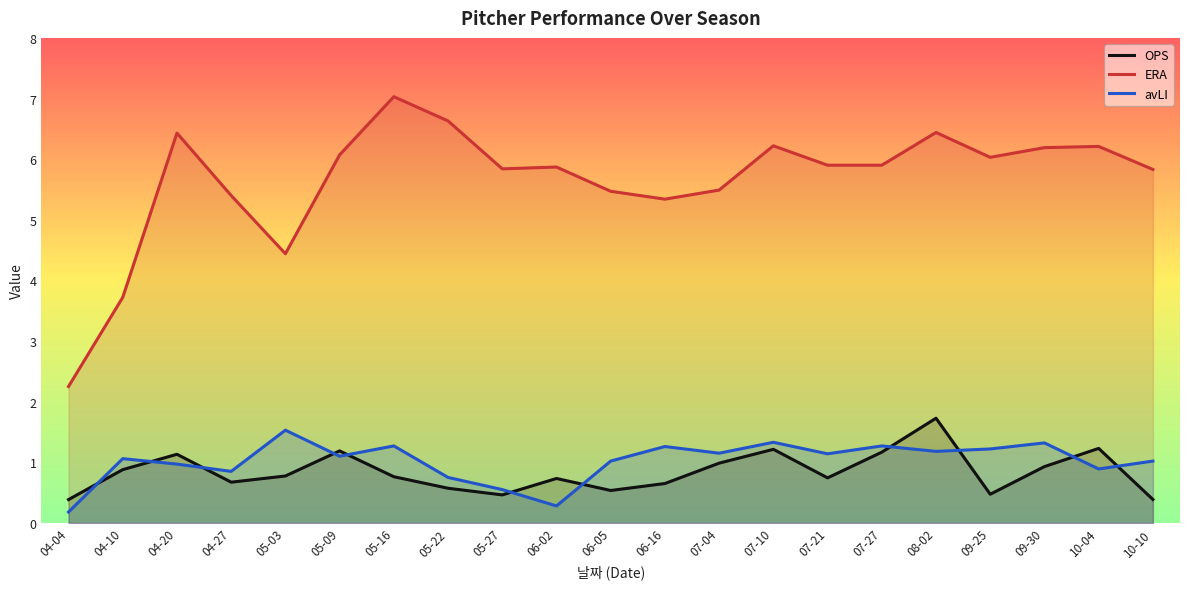

Does the chart have visible grid lines?

No